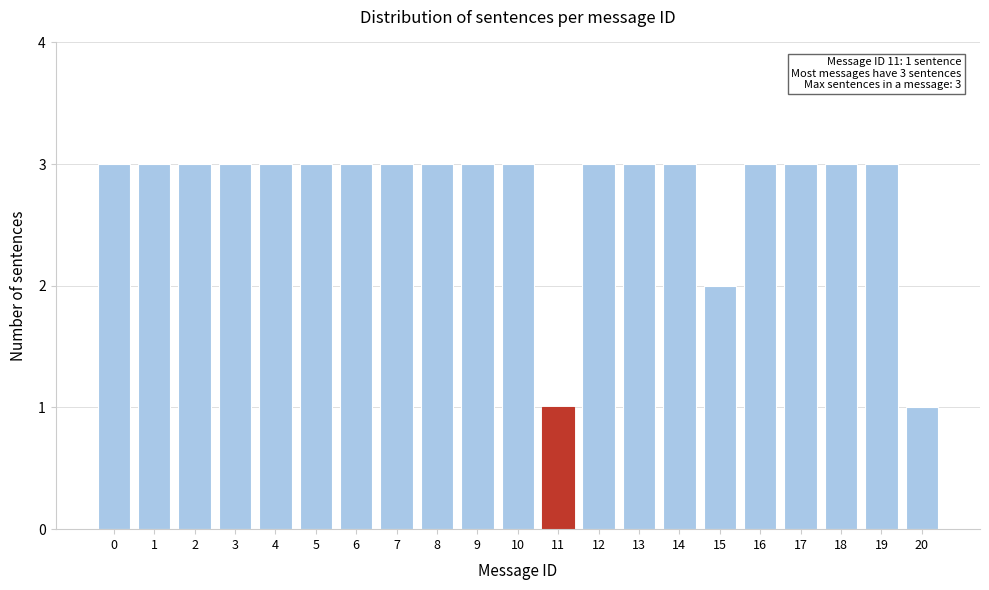

Reading left to right, list all the values displayed in this chart.

0=3	1=3	2=3	3=3	4=3	5=3	6=3	7=3	8=3	9=3	10=3	11=1	12=3	13=3	14=3	15=2	16=3	17=3	18=3	19=3	20=1